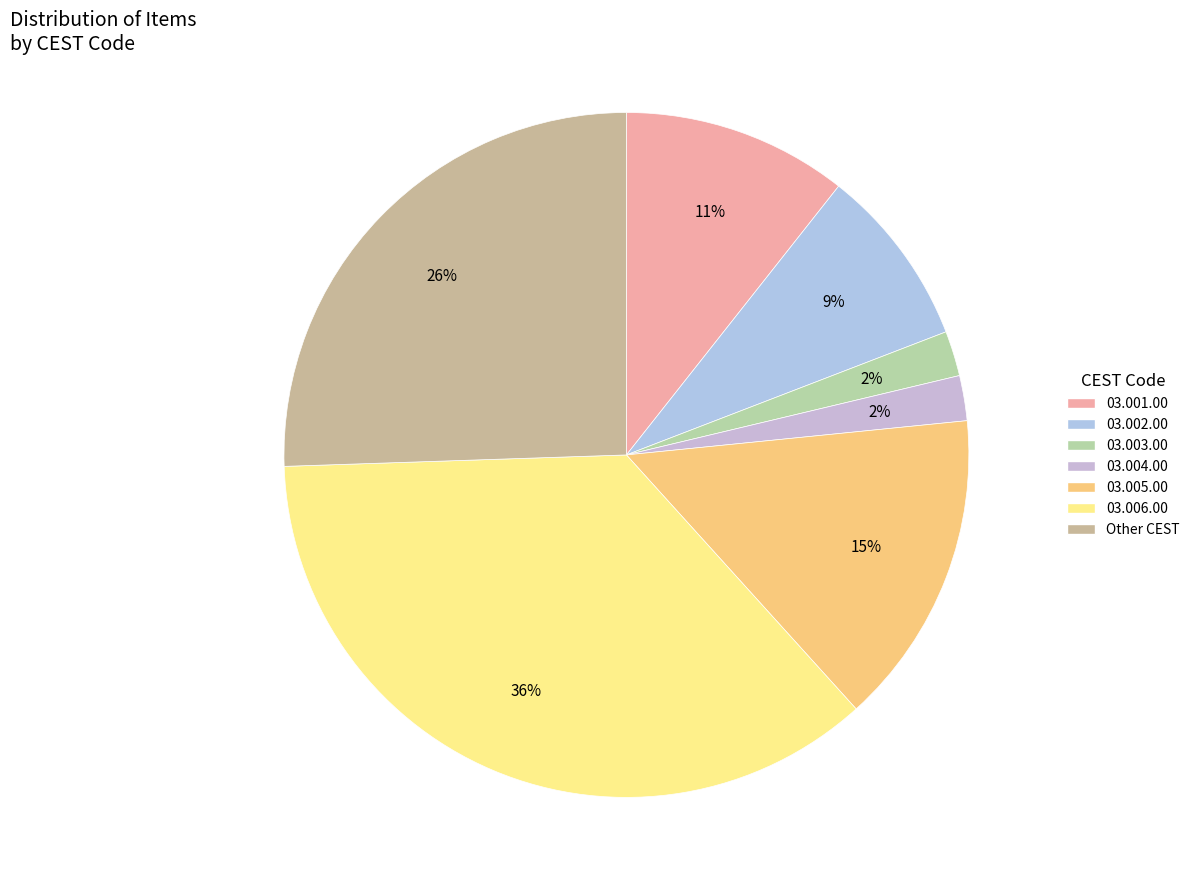

Is there any slice that represents more than half of the pie?

No